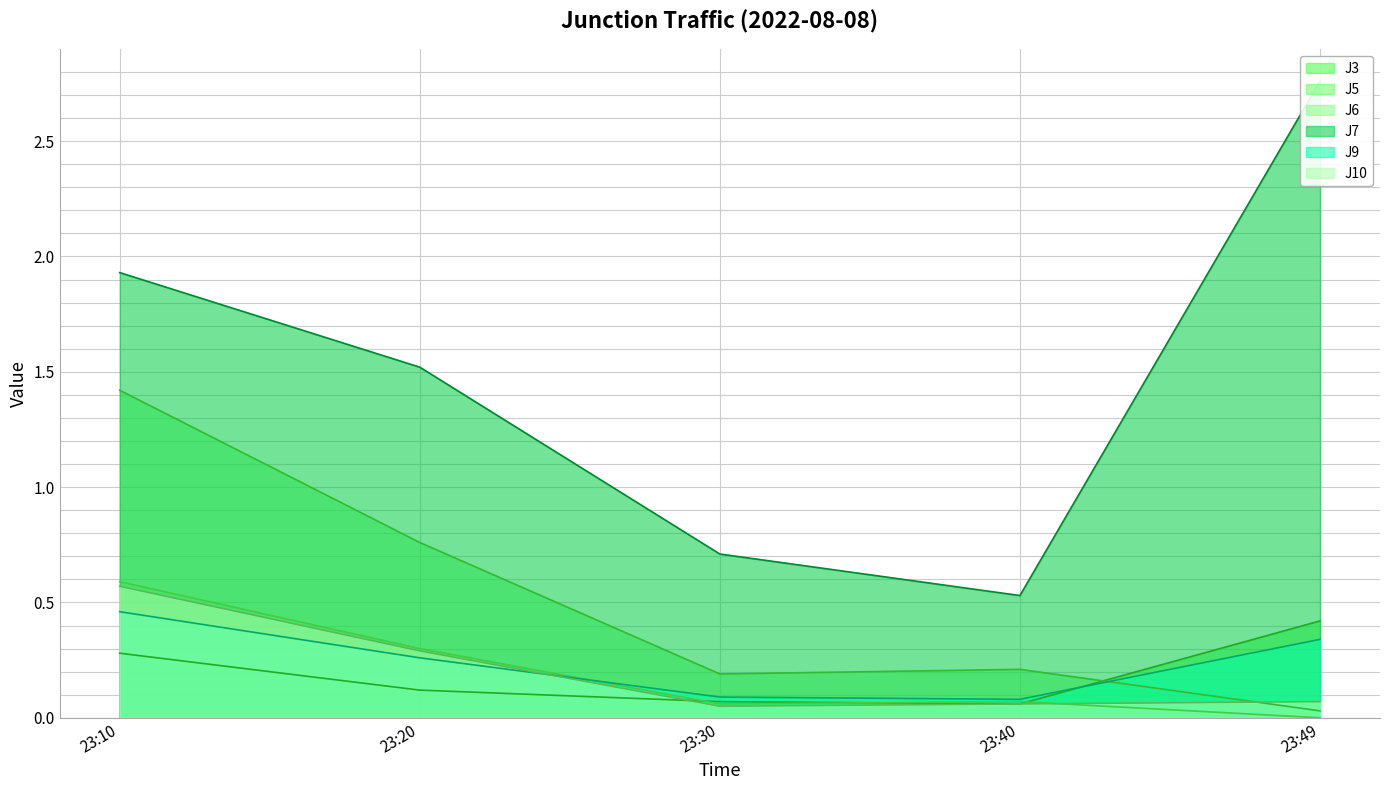

At which category is the sum across all series the highest?

23:10